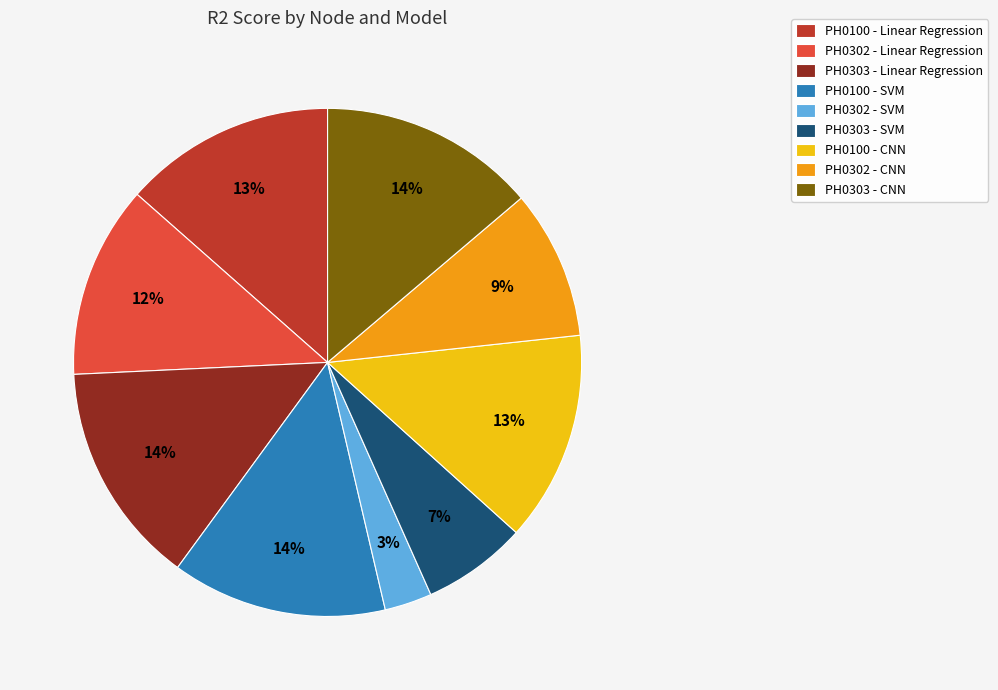

What percentage is the PH0100 - SVM slice, to the nearest percent?

14%